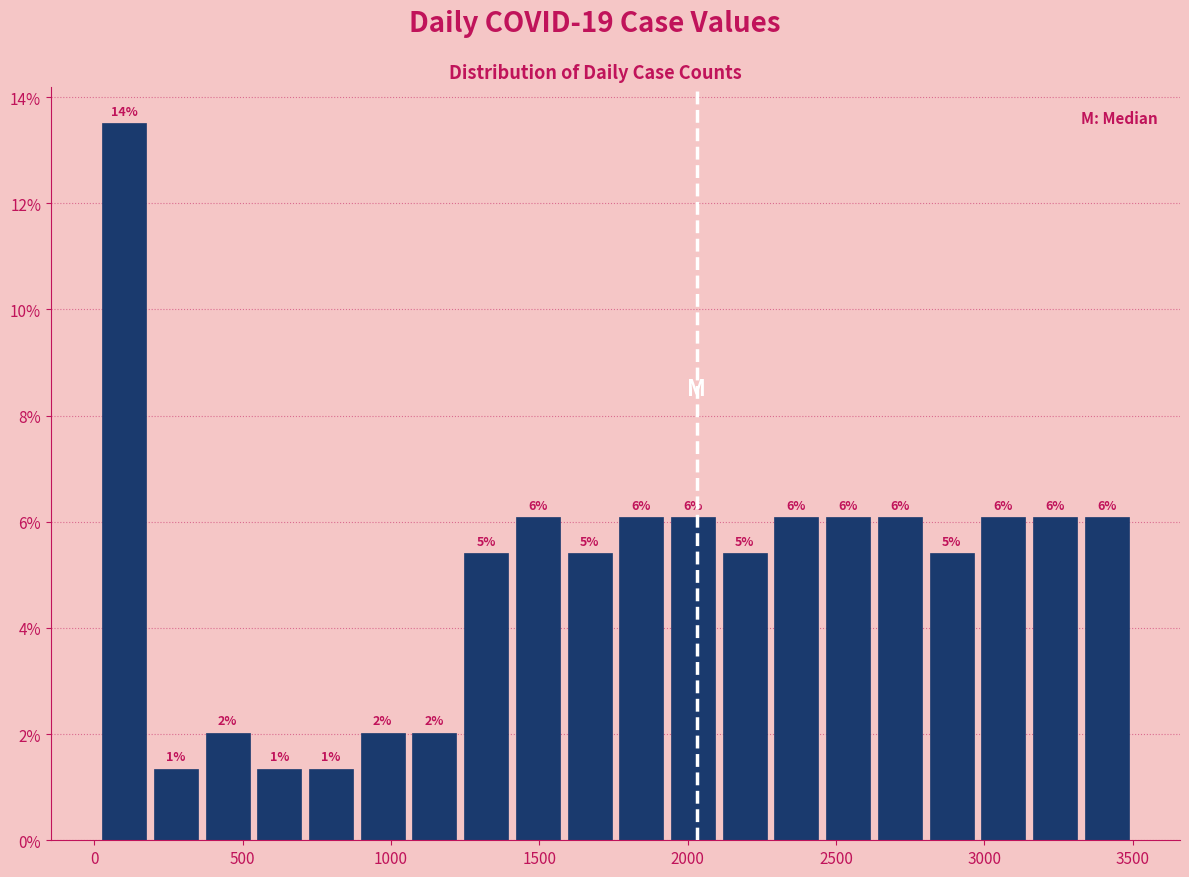

Read against the x-axis, roughly where is the centre of the tallest bar?

100